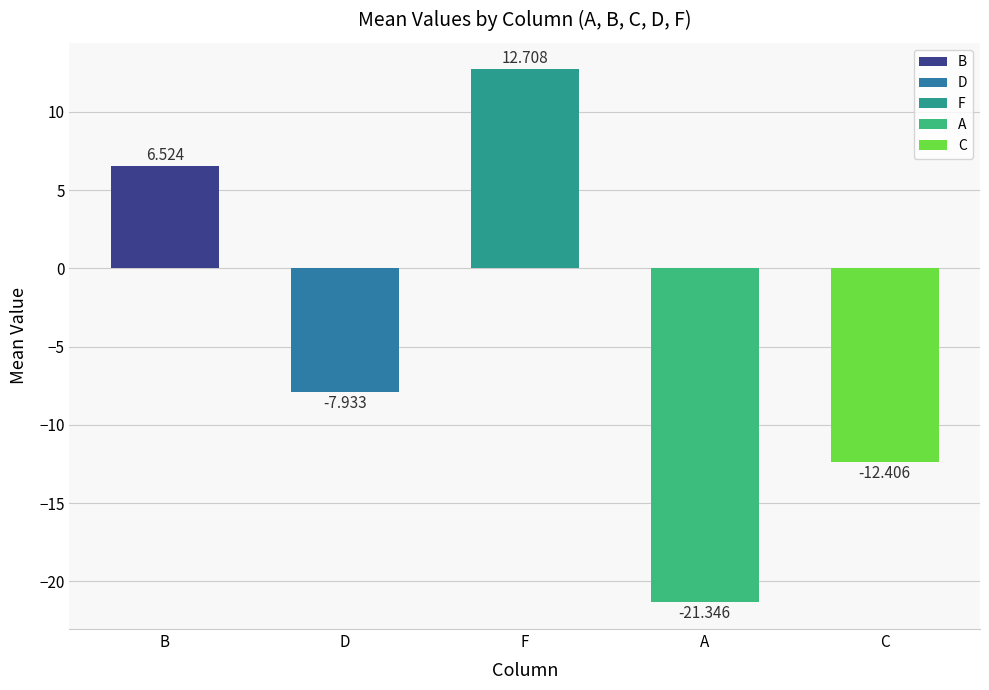

Which category has the lowest value across all series?

A